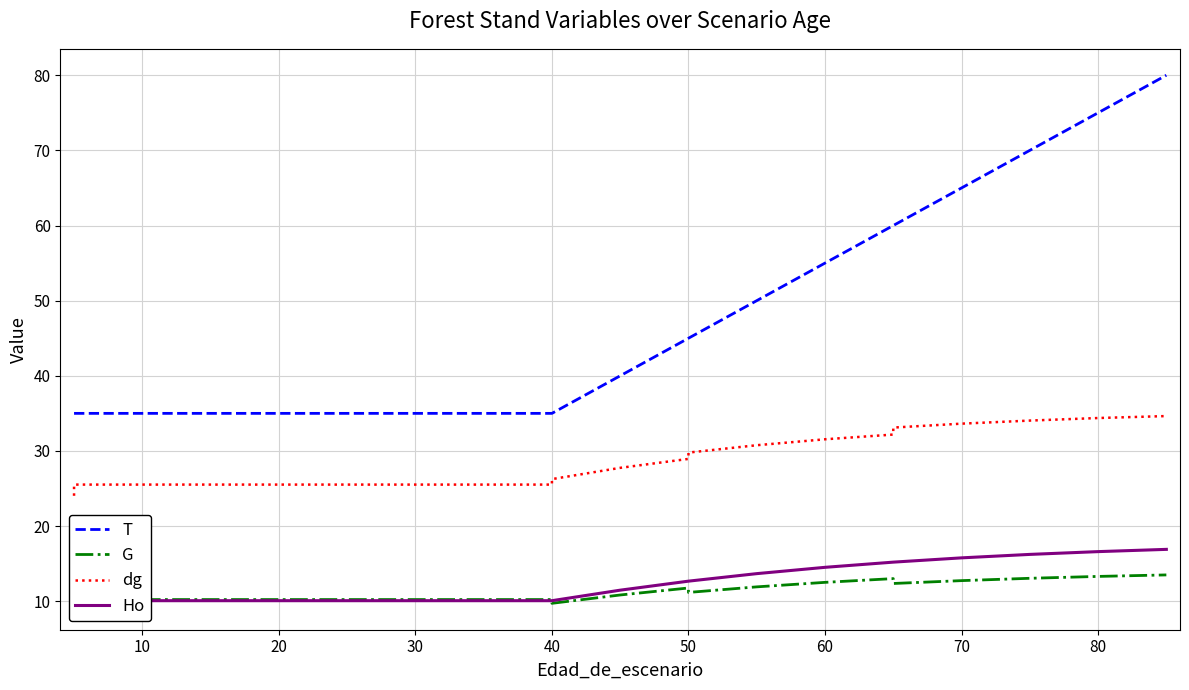

In G, how many points are higher than both neighbors (excluding endpoints)?

2